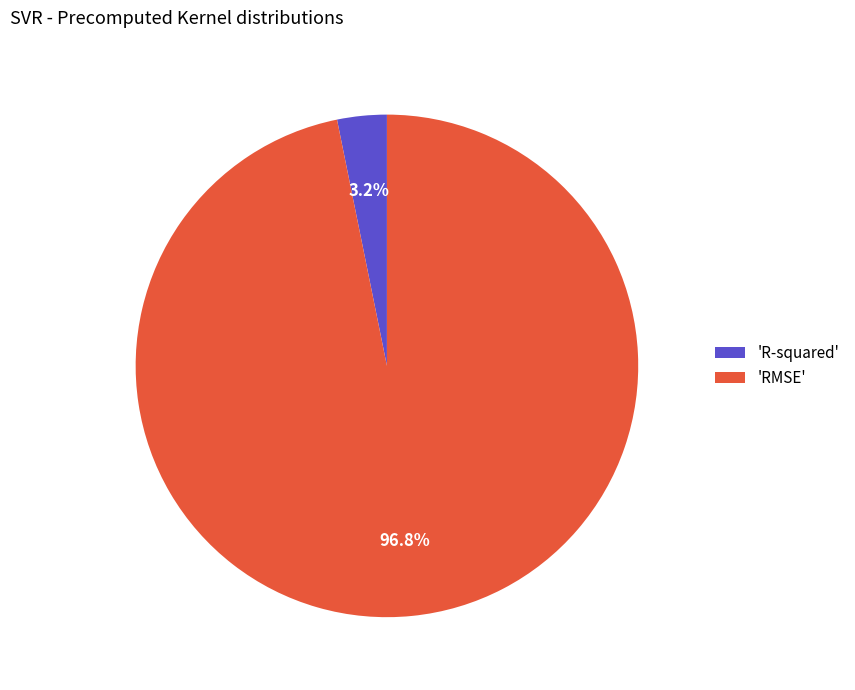

What is the majority slice?

'RMSE'